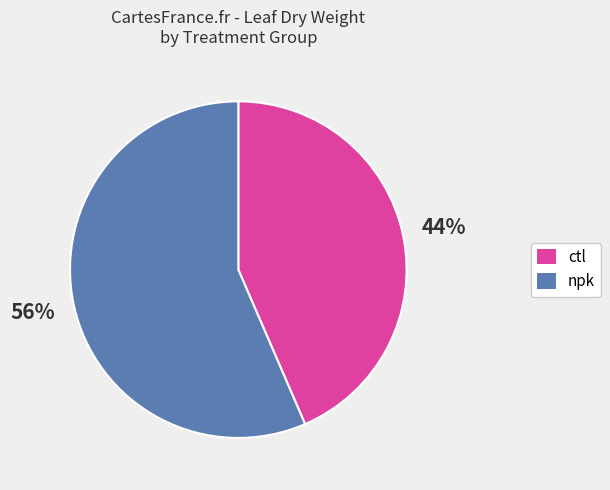

Is it true that npk is 48% of the pie?

False